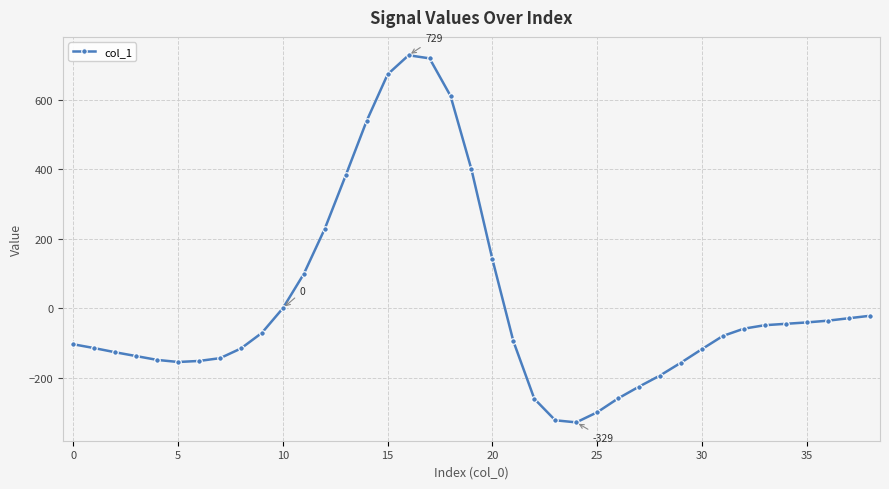

What is the average value?

16